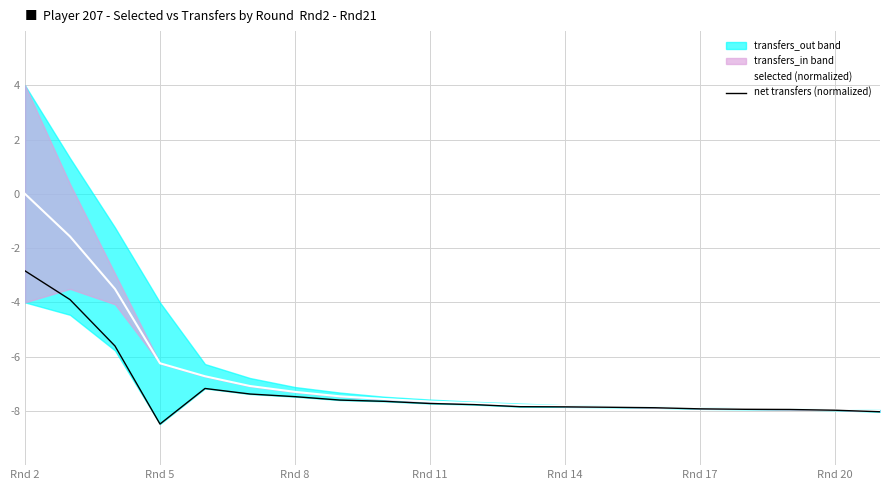

At which label does net transfers (normalized) reach its minimum?

Rnd 5